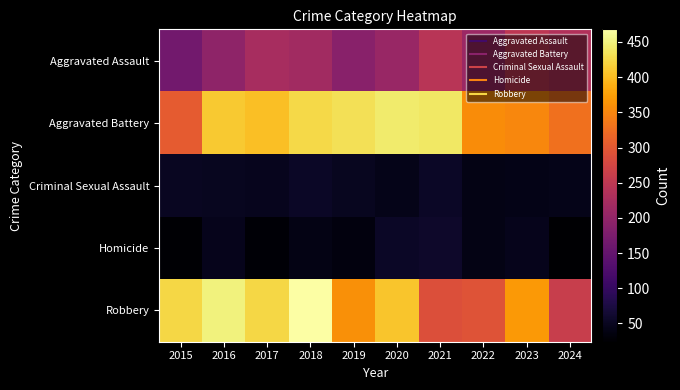

Rank the series at 2017 from highest to lowest value.

Robbery, Aggravated Battery, Aggravated Assault, Criminal Sexual Assault, Homicide